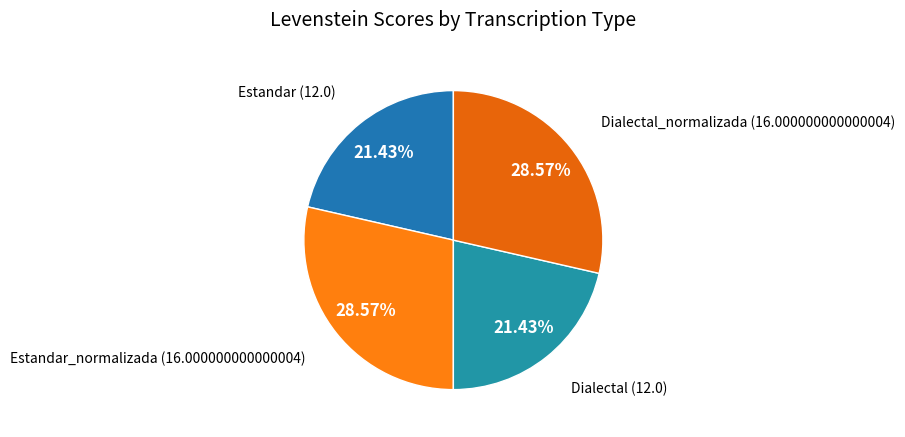

How many segments does this pie chart have?

4